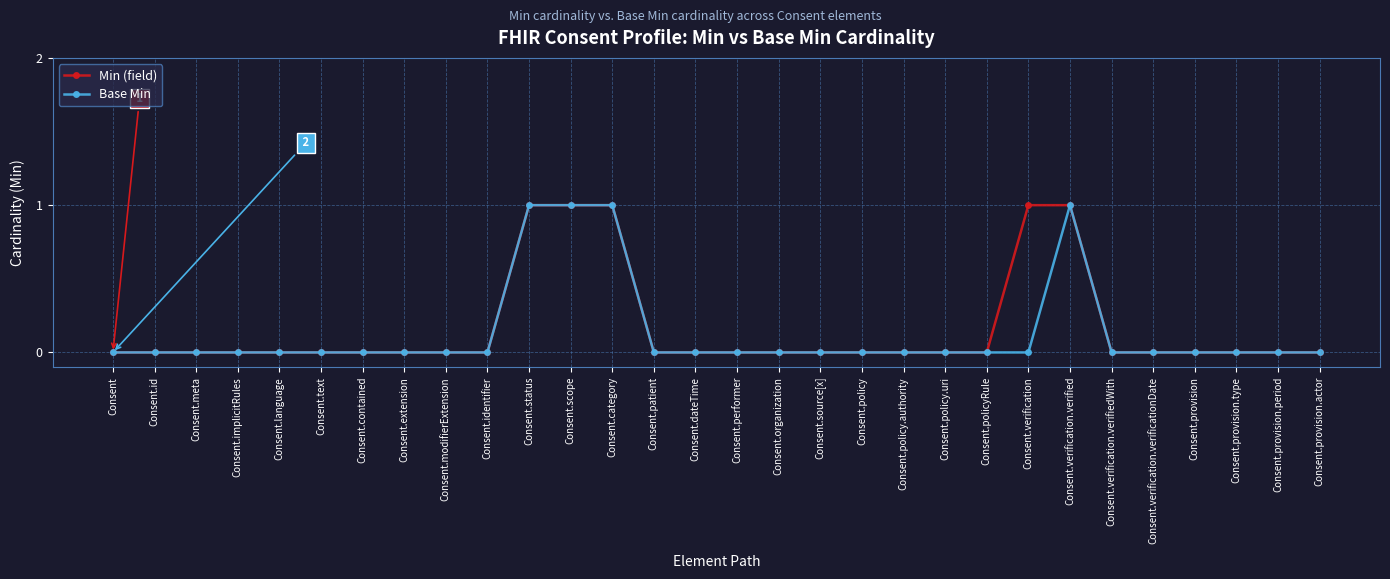

True or false: Base Min has more than 0 interior local peaks.

True